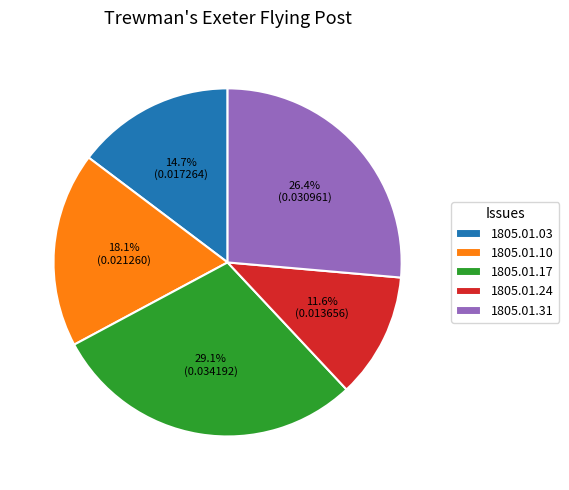

How many slices are in this pie chart?

5